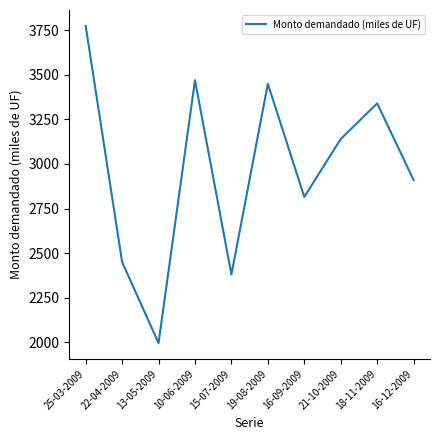

What position from the right is 18-11-2009?

2